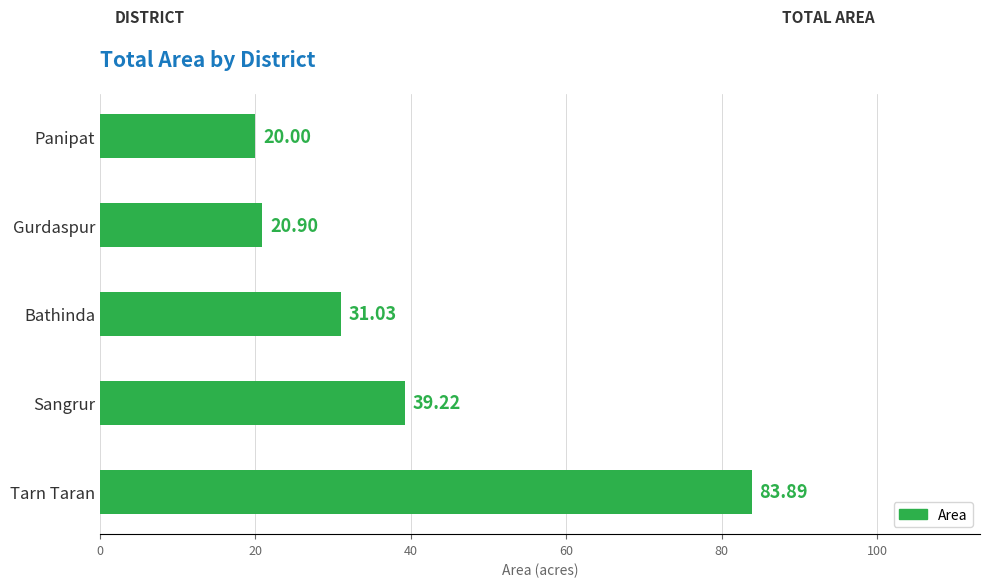

Rank the categories by value from highest to lowest.

Tarn Taran, Sangrur, Bathinda, Gurdaspur, Panipat